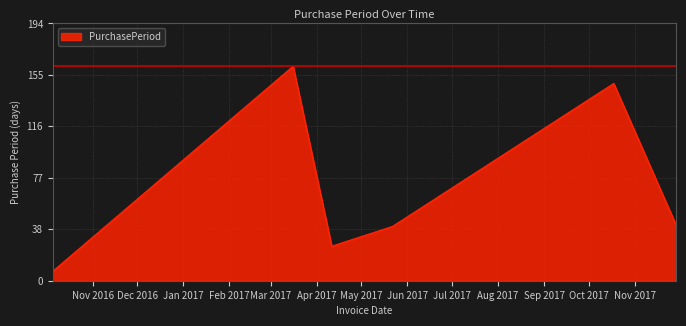

What is the greatest value displayed?

162